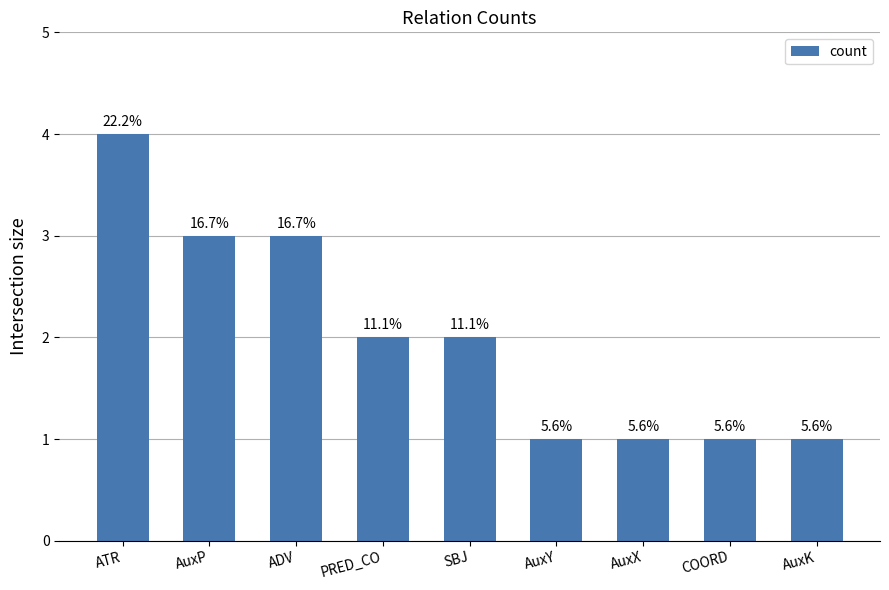

Are the bars horizontal?

No